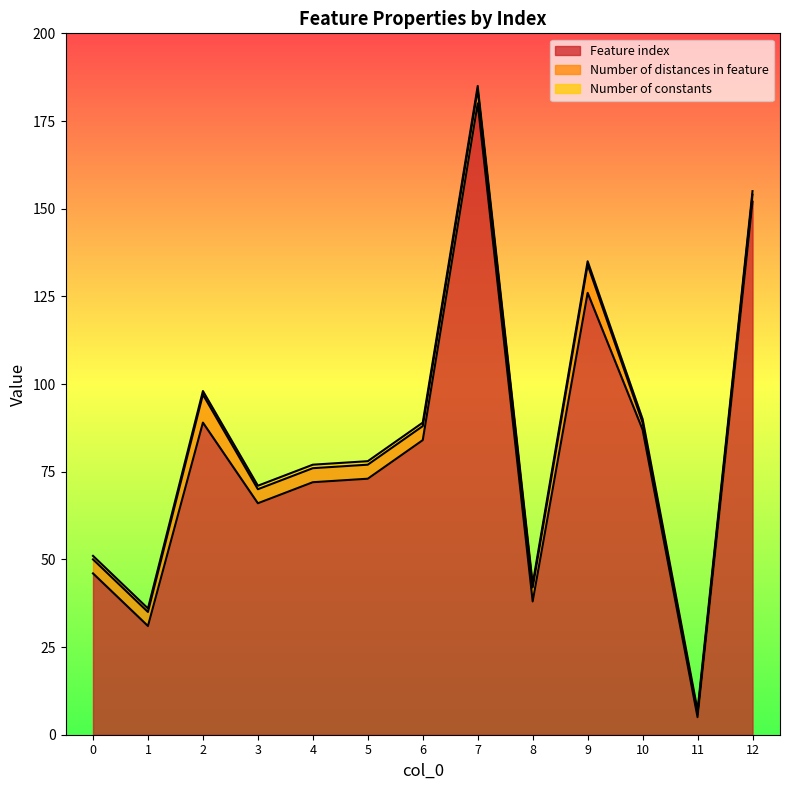

What is the difference between the maximum and minimum values in the Feature index series?

175